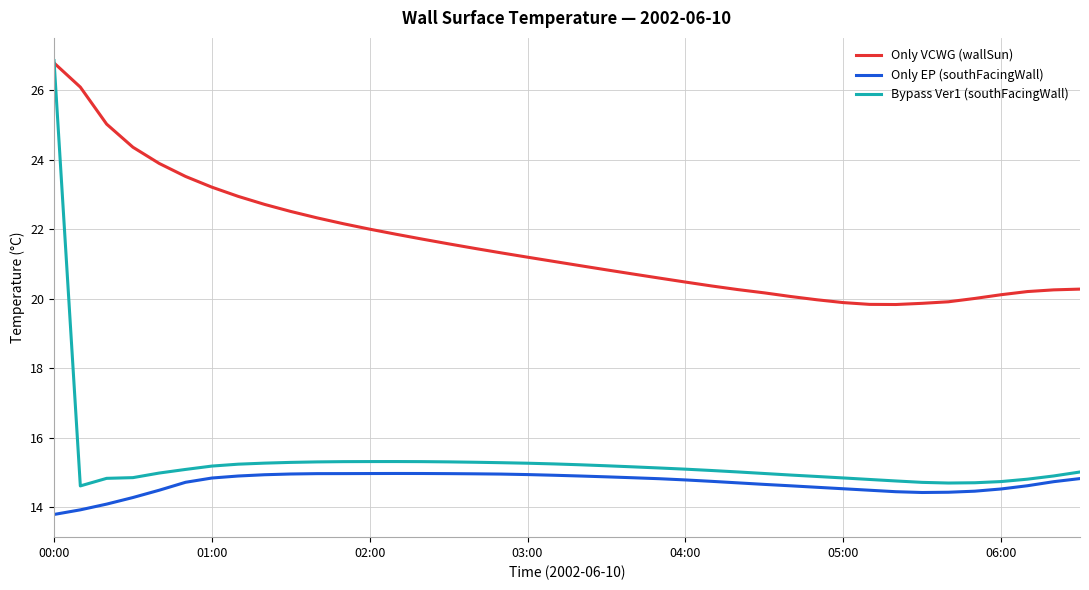

True or false: Only VCWG (wallSun) and Only EP (southFacingWall) cross at least once.

False